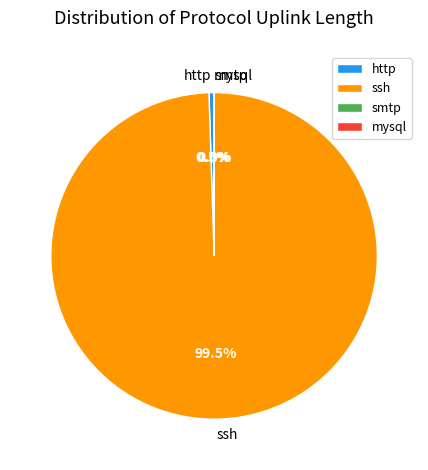

Which category accounts for the majority?

ssh